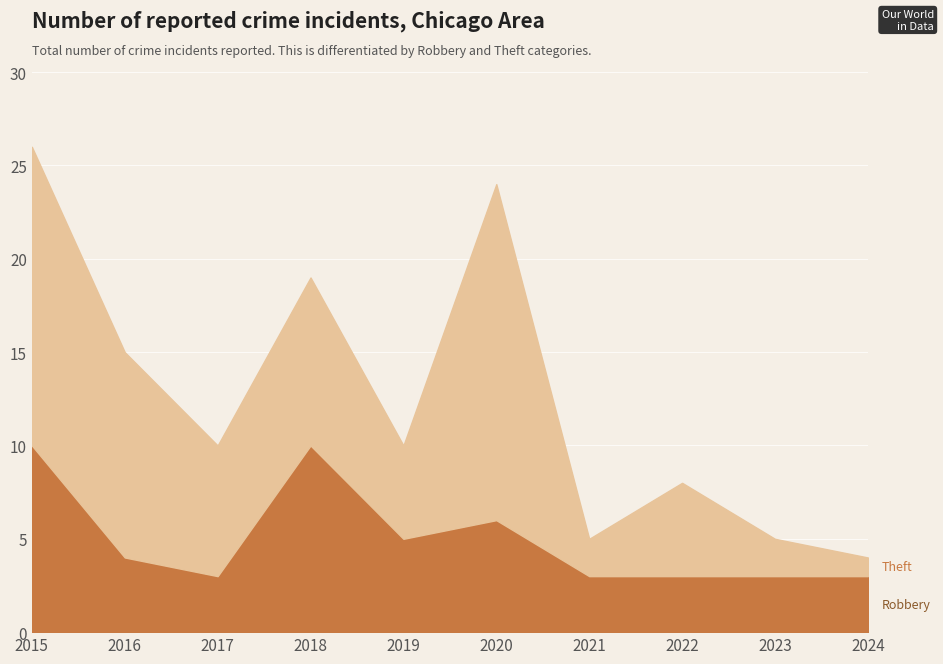

List the labels in order of Robbery value, largest first.

2015, 2018, 2020, 2019, 2016, 2017, 2021, 2022, 2023, 2024